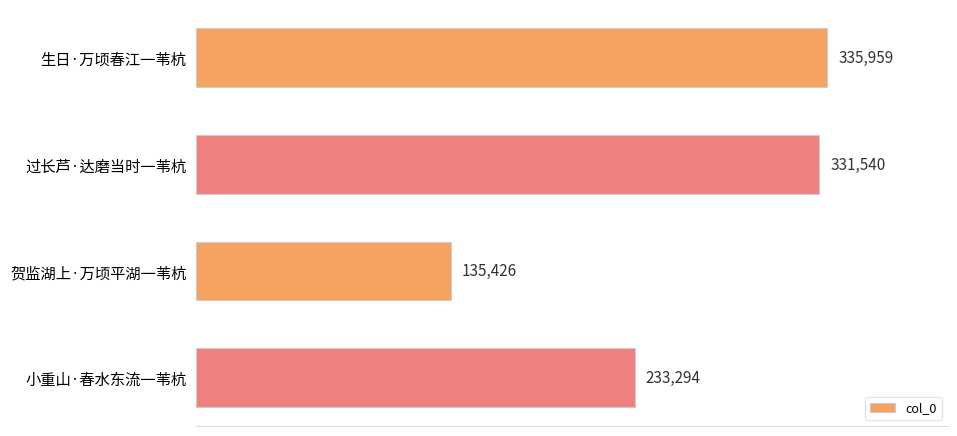

Is it true that the value at 小重山·春水东流一苇杭 is 309674?

False